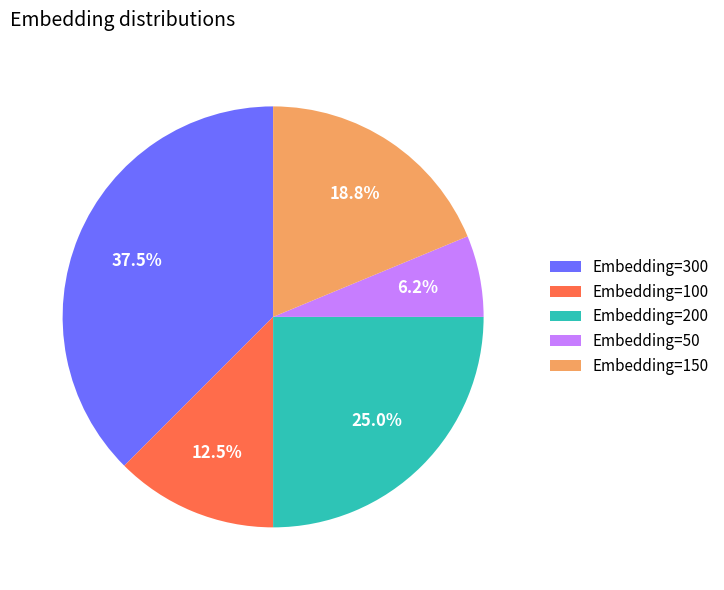

What is the ratio of the value at Embedding=50 to the value at Embedding=150?

0.3